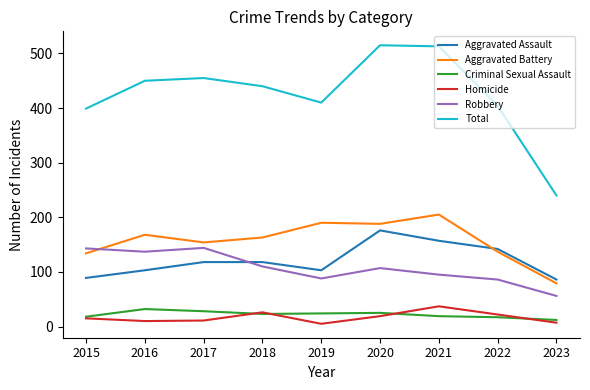

Is this an area chart (filled region under the line)?

No